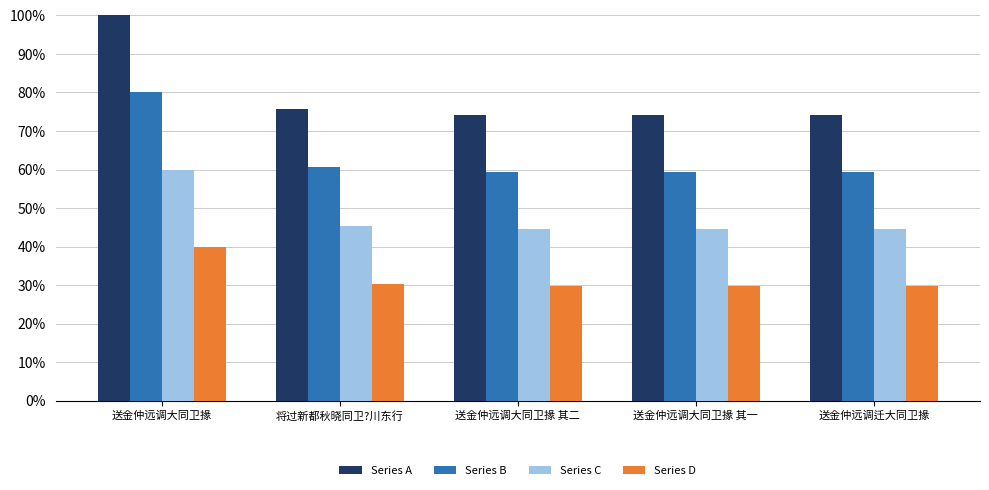

What is the difference between the highest and lowest values at 送金仲远调大同卫掾?

60.0